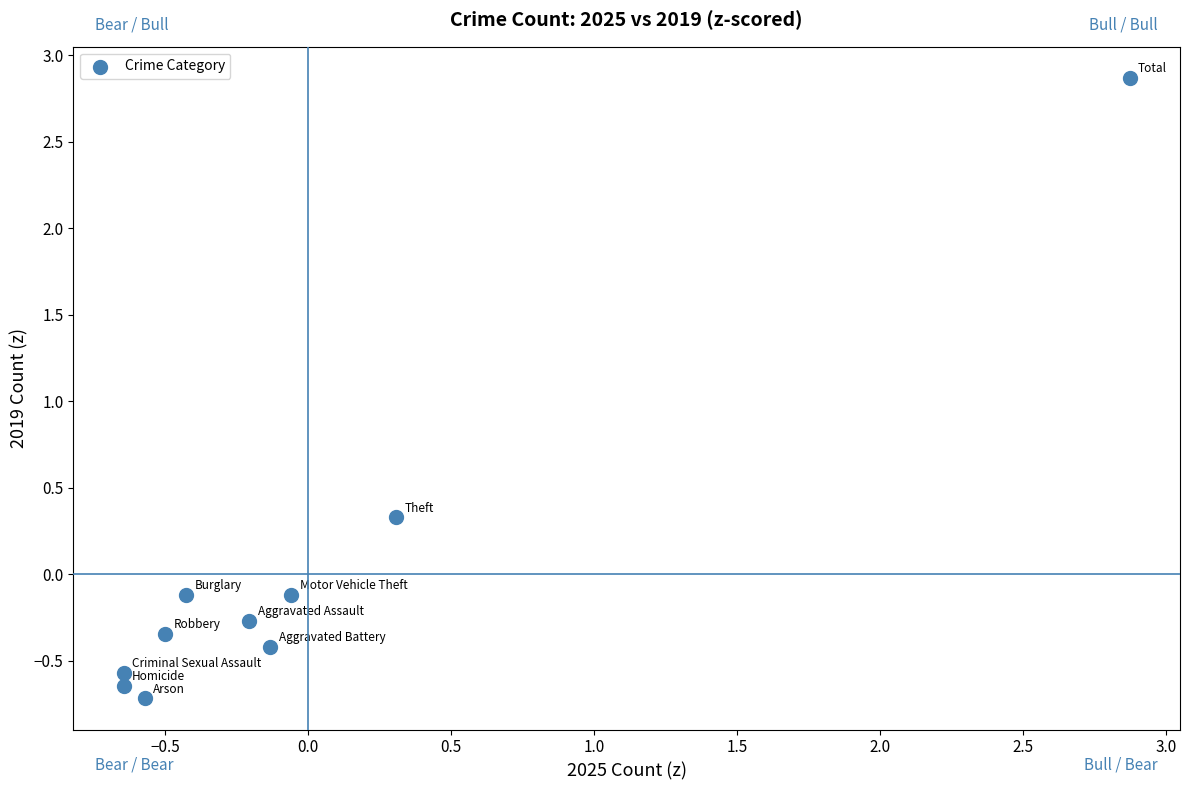

What Y value in the scatter plot is closest to 1?

0.3